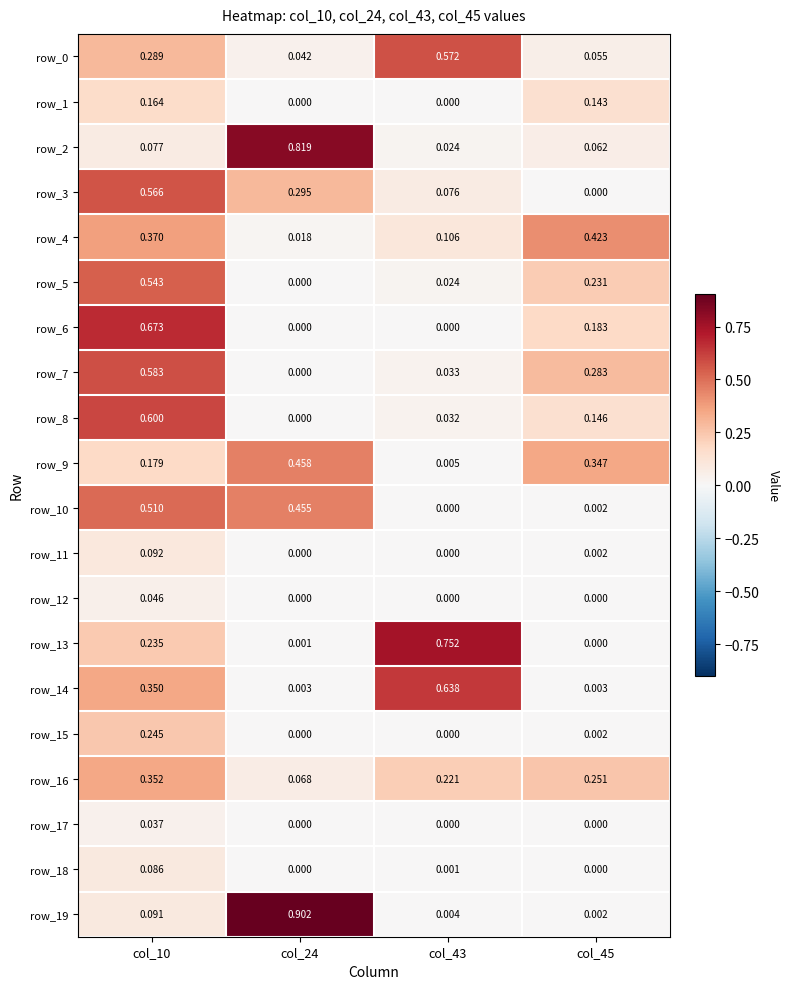

Is the value of row_11 at col_24 greater than the value of row_7 at col_43?

No